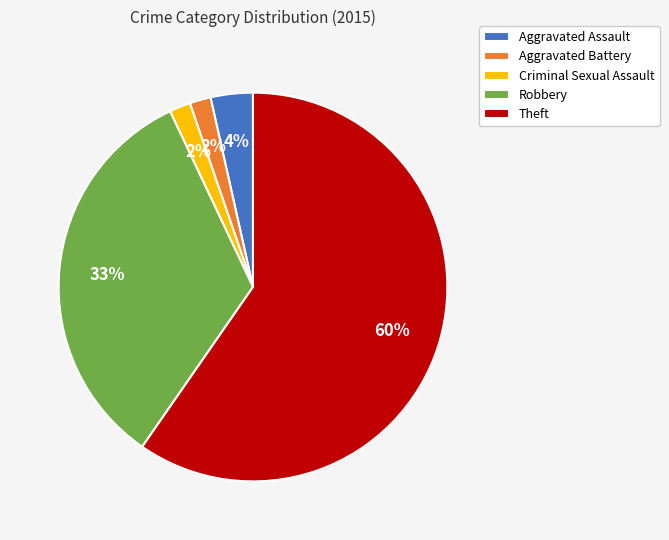

To the nearest percent, what is the average slice percentage?

20%